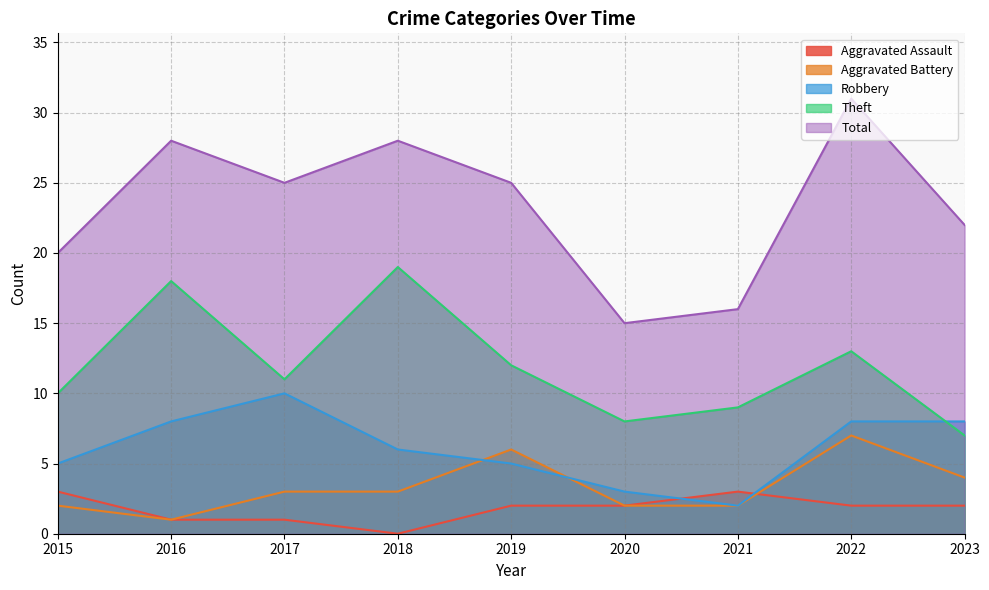

What is the minimum value for Aggravated Battery?

1